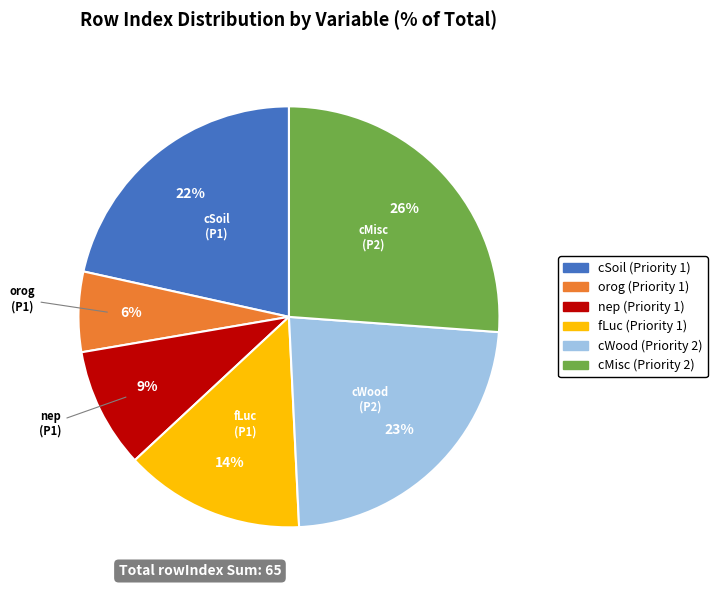

What is the ratio of the value at nep (Priority 1) to the value at orog (Priority 1)?

1.5